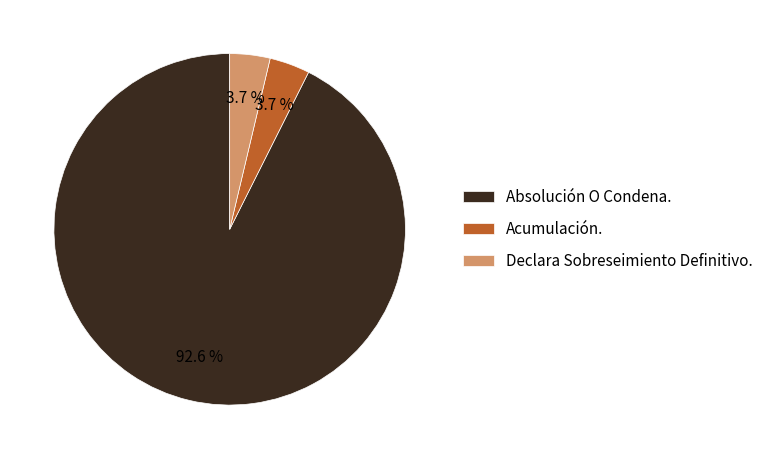

What percentage is NOT represented by Declara Sobreseimiento Definitivo.?

96.3%